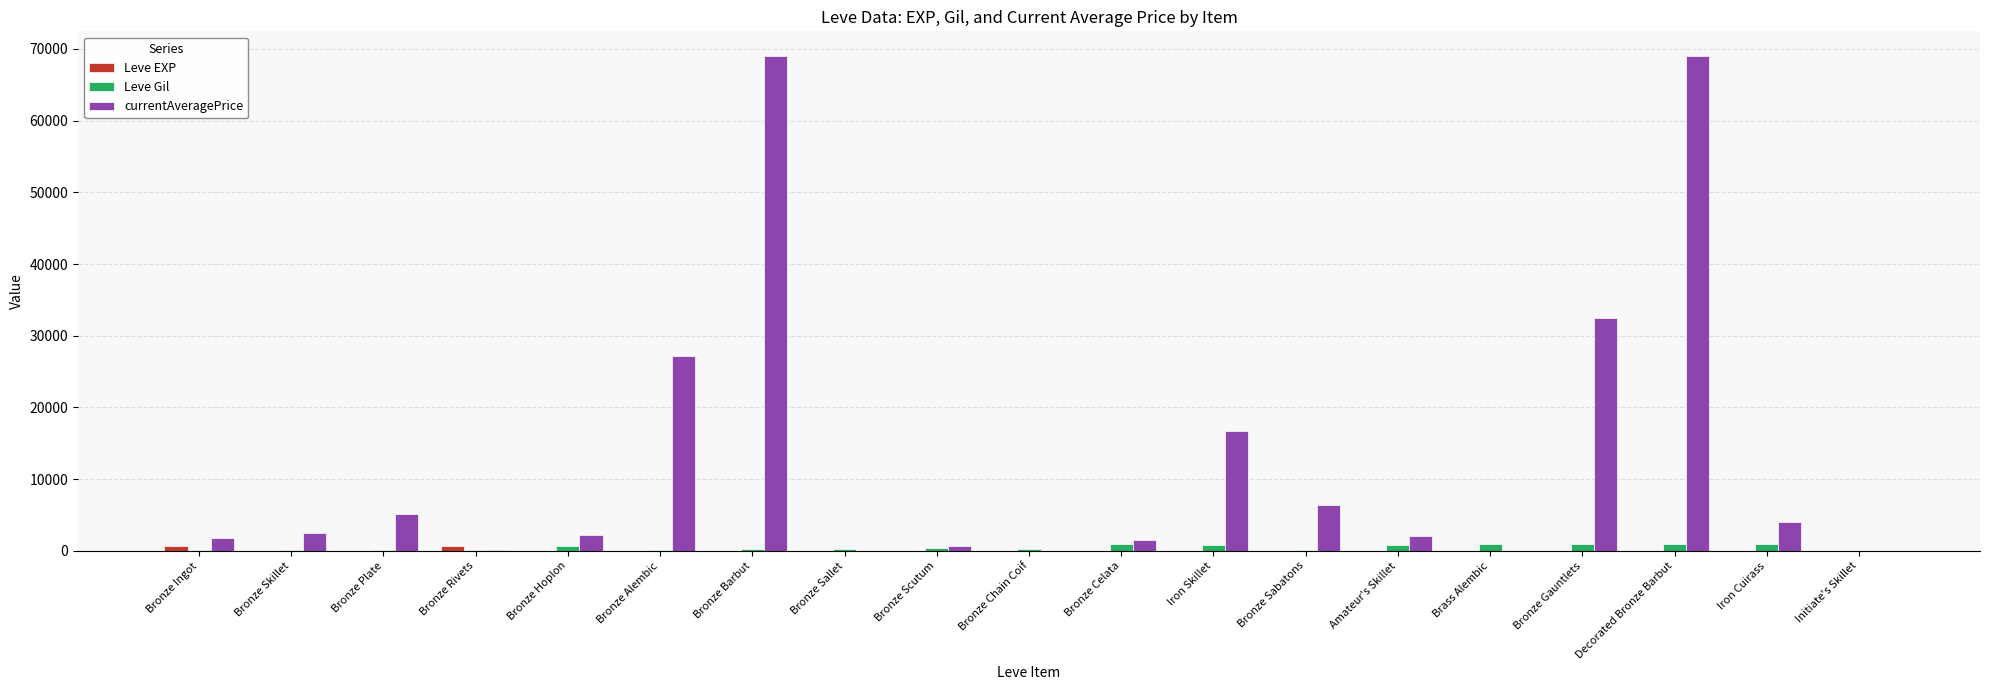

How many series are shown in this chart?

3